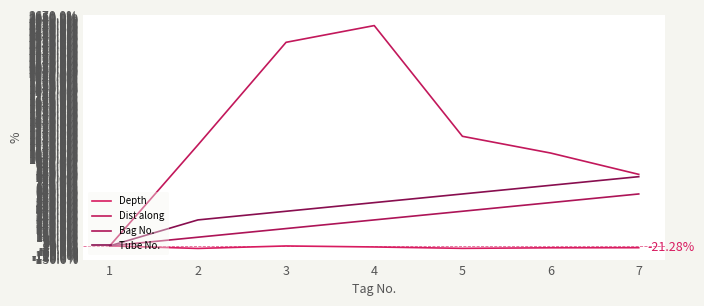

Rank the categories by Bag No. value from lowest to highest.

1, 2, 3, 4, 5, 6, 7